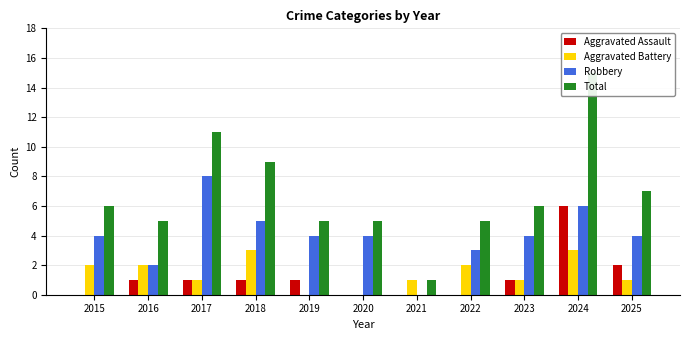

True or false: Robbery has a value of 8 at 2017.

True